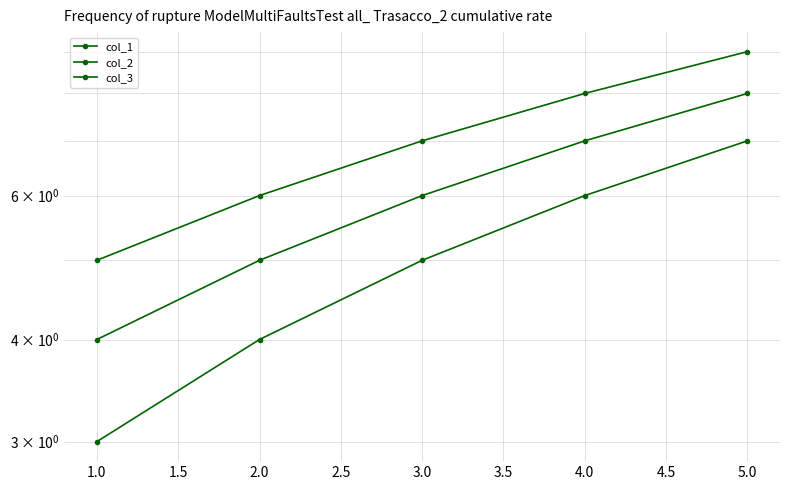

What is the value of the col_1 point at the 3rd from the left?

5